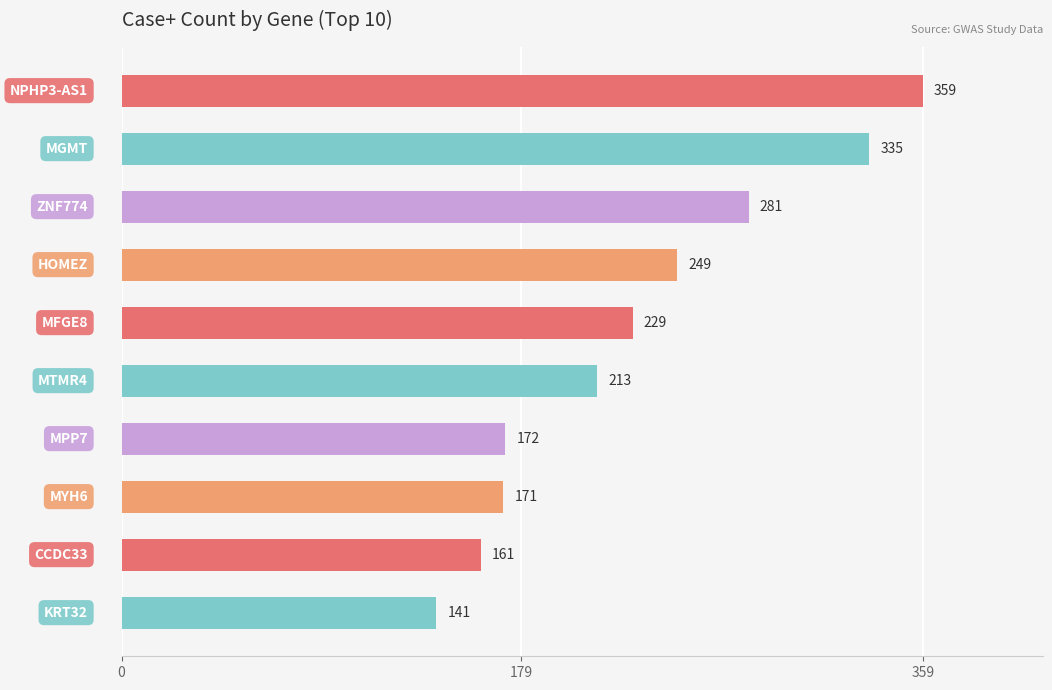

Reading top to bottom, list all the values displayed in this chart.

359	335	281	249	229	213	172	171	161	141